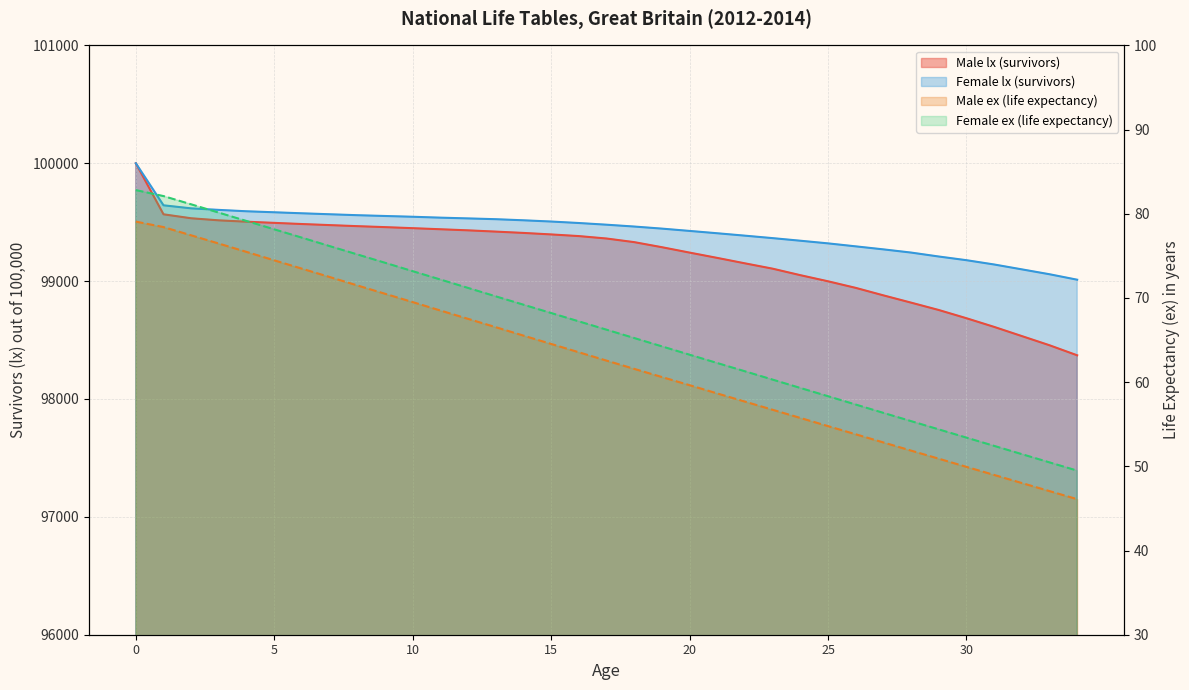

True or false: Female lx (survivors) and Male lx (survivors) intersect in this chart.

False